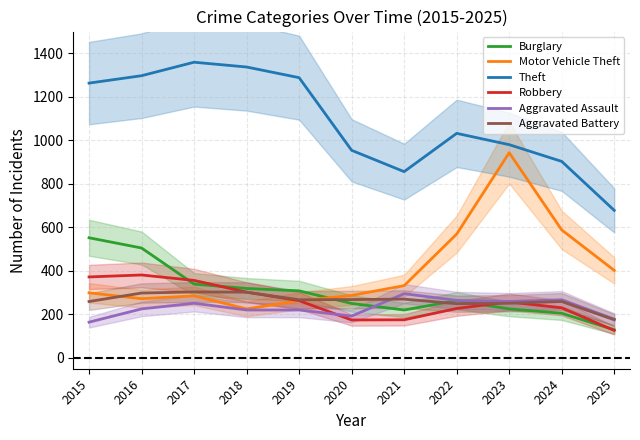

What is the value of the Motor Vehicle Theft point at the 2nd from the left?

272